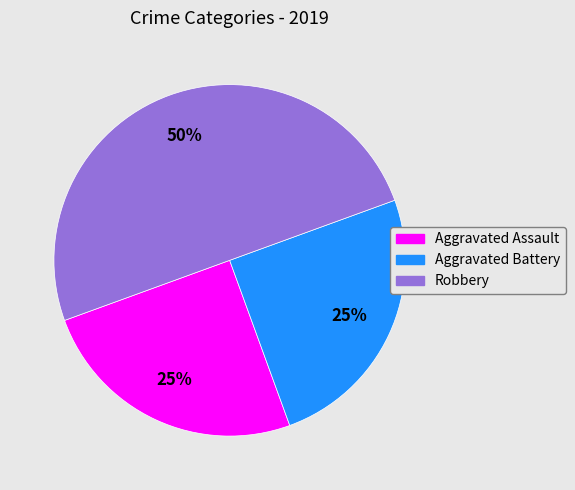

Is it true that Aggravated Battery is 14% of the pie?

False